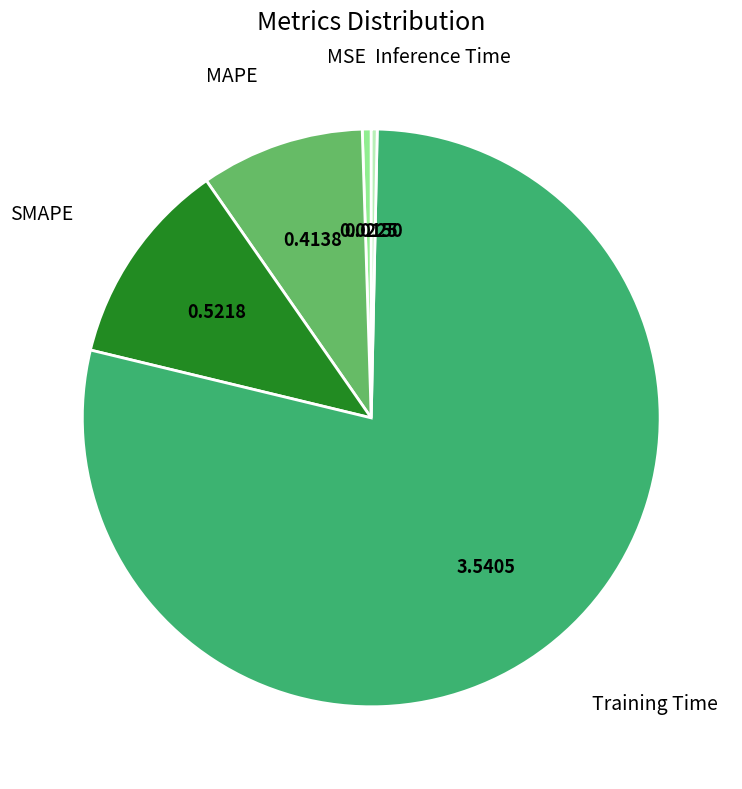

Does any single category account for the majority?

Yes